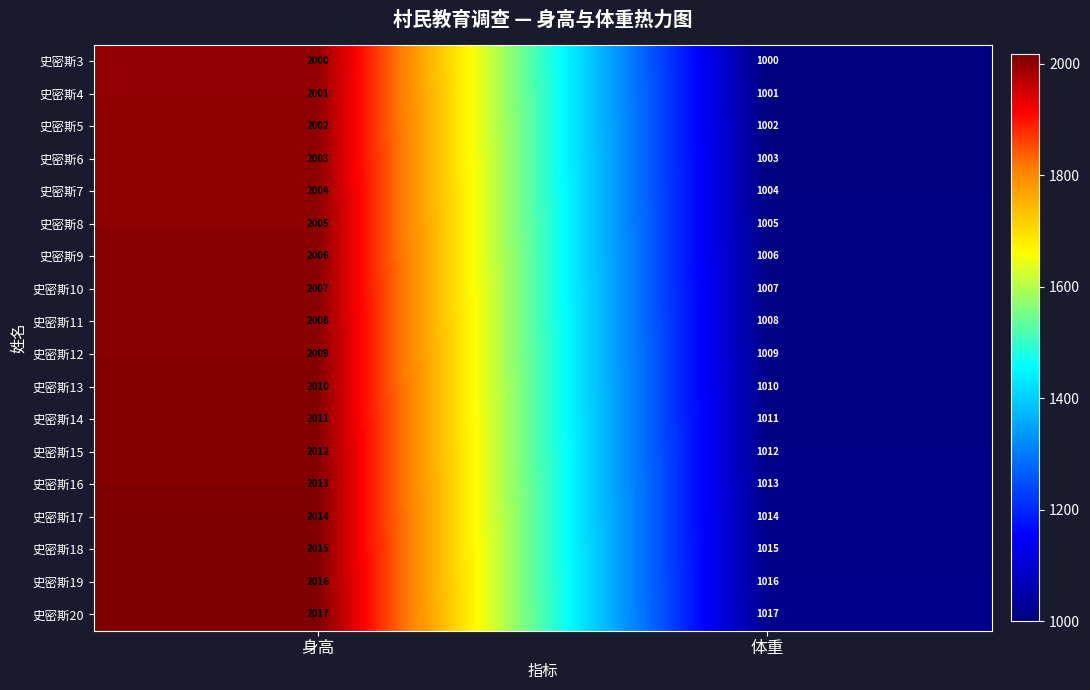

Which series has the largest total across all categories?

史密斯20